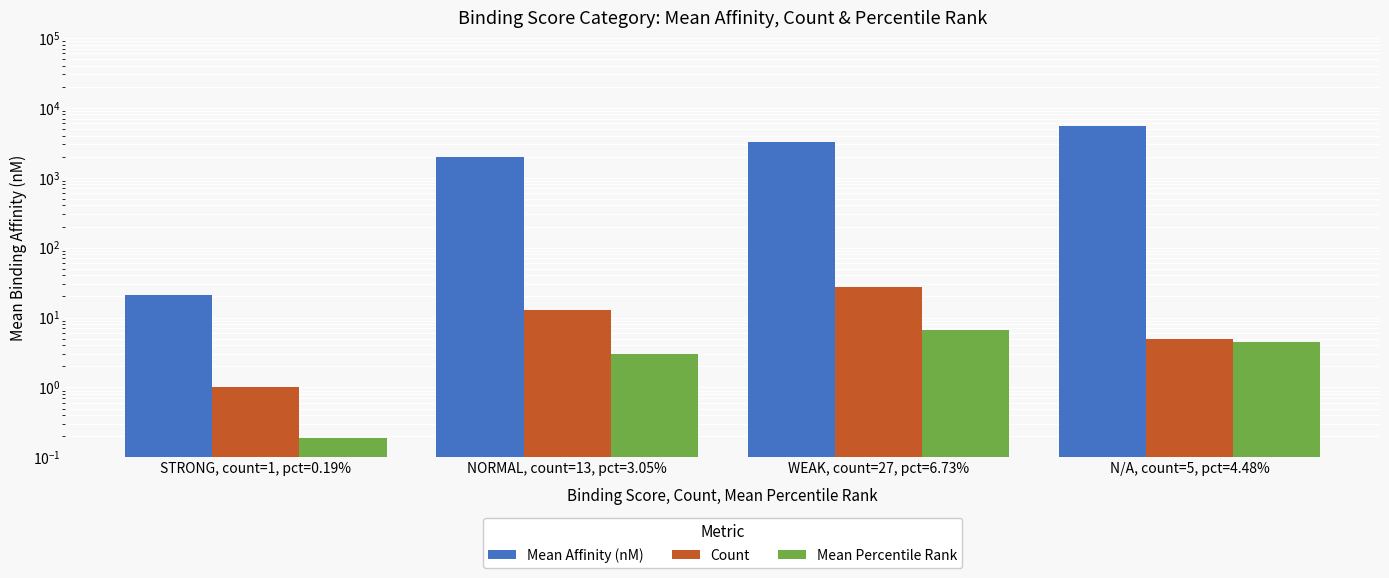

How many values in the Mean Affinity (nM) series are below 3255?

2